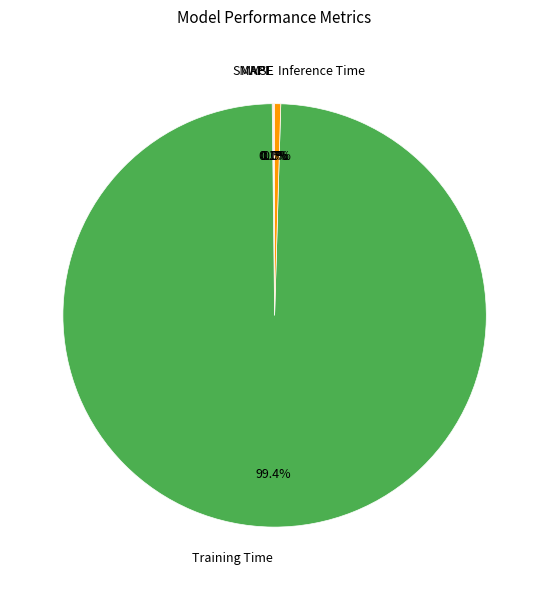

Is the sum of Training Time and Inference Time greater than half?

Yes